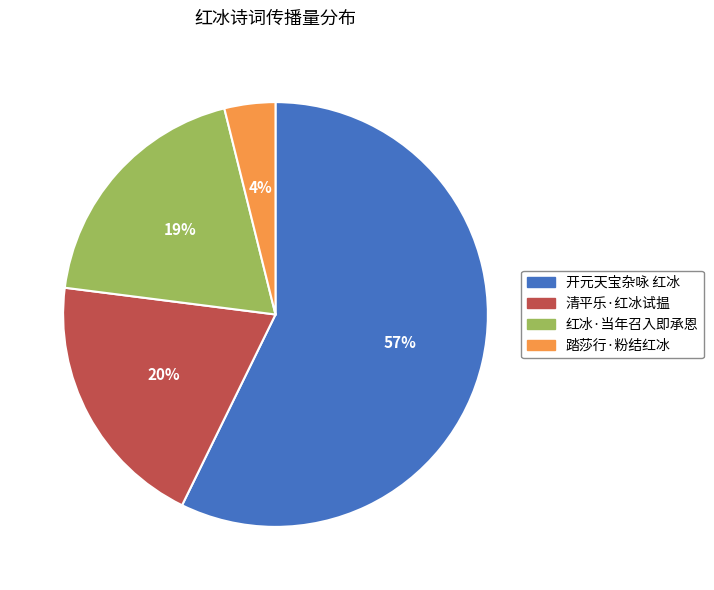

Does 开元天宝杂咏 红冰 represent more than half of the total?

Yes